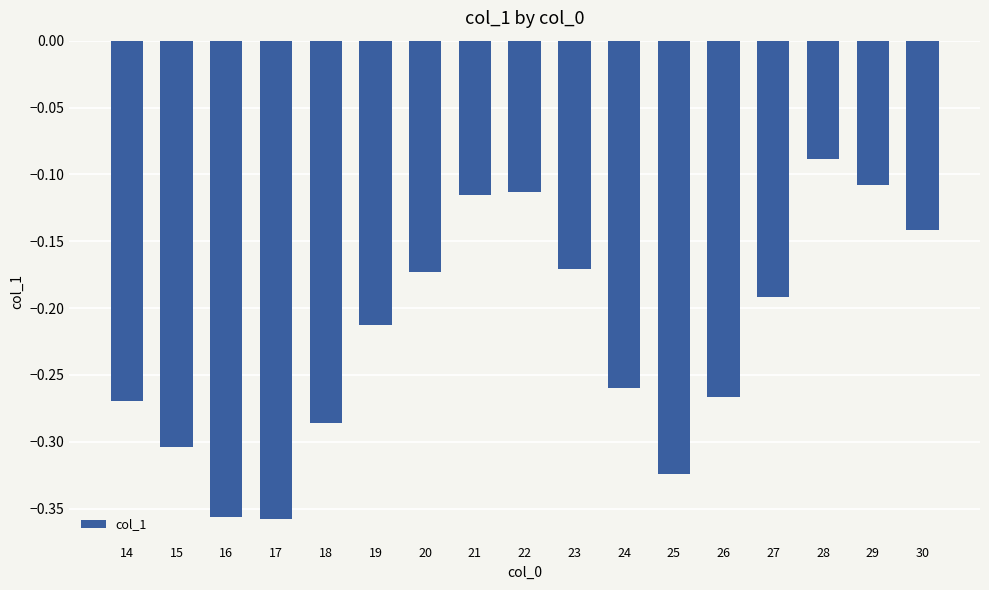

Which label corresponds to the largest value in the chart?

28